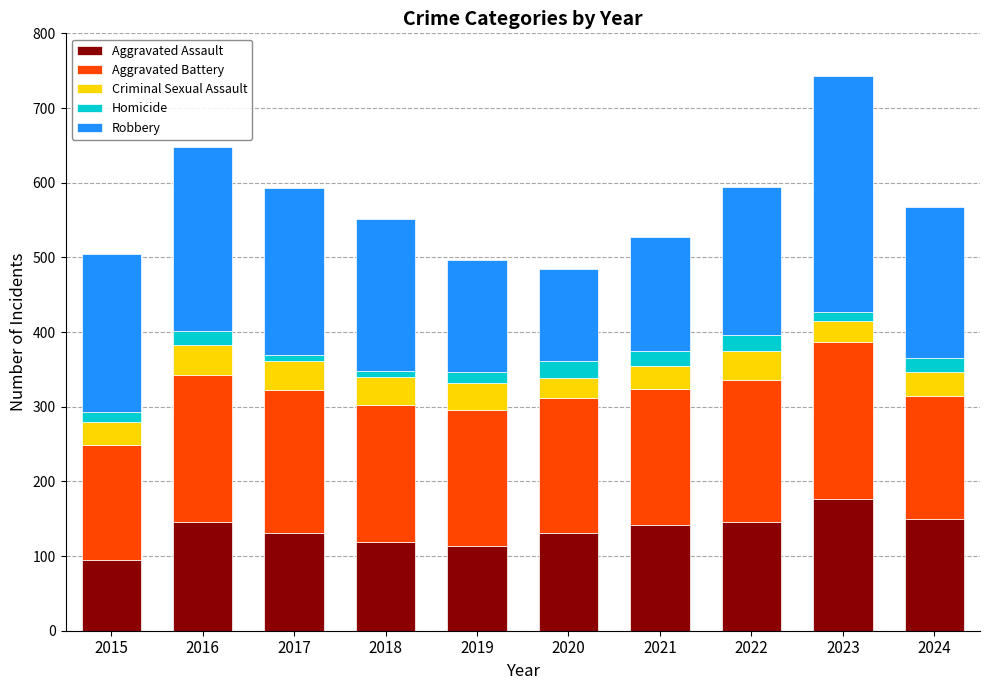

What is the highest value of the Aggravated Assault series?

177